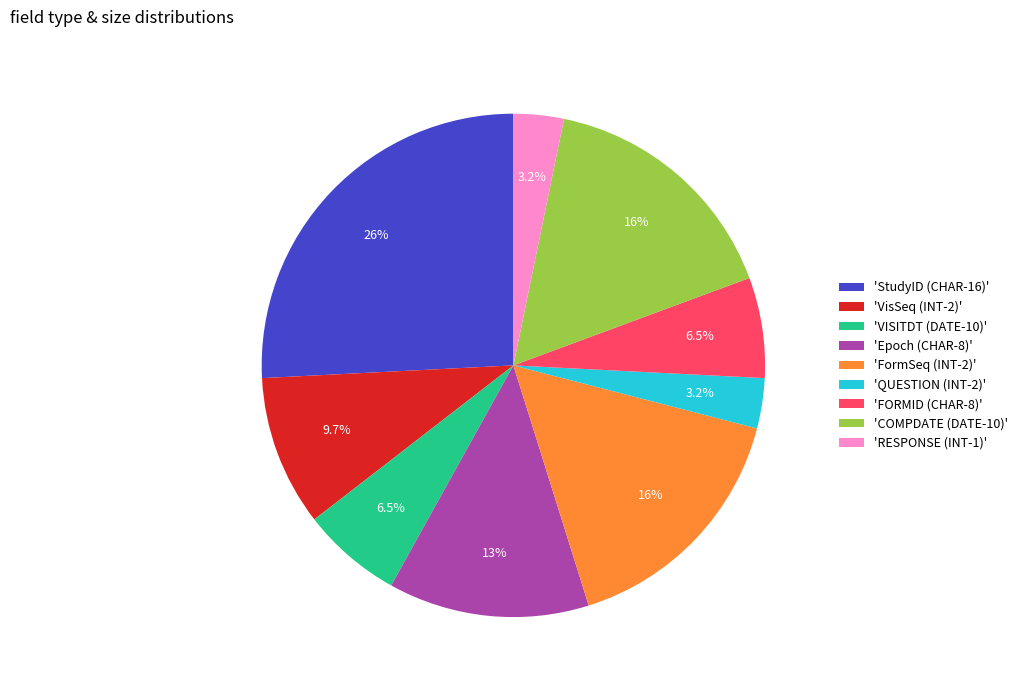

Combined, do 'StudyID (CHAR-16)' and 'Epoch (CHAR-8)' account for over 50%?

No